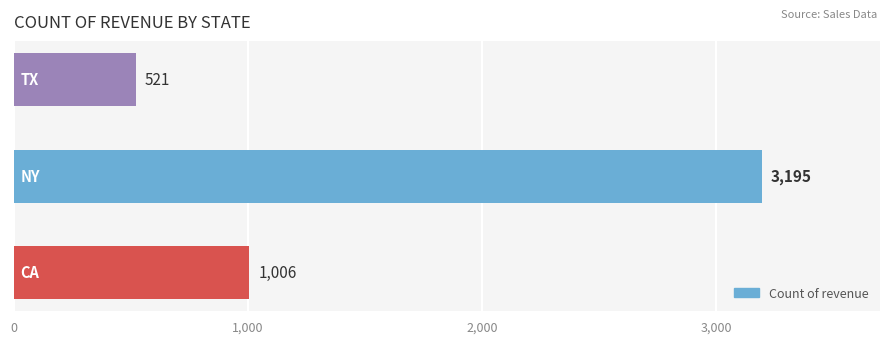

What is the difference between the maximum and minimum values?

2674